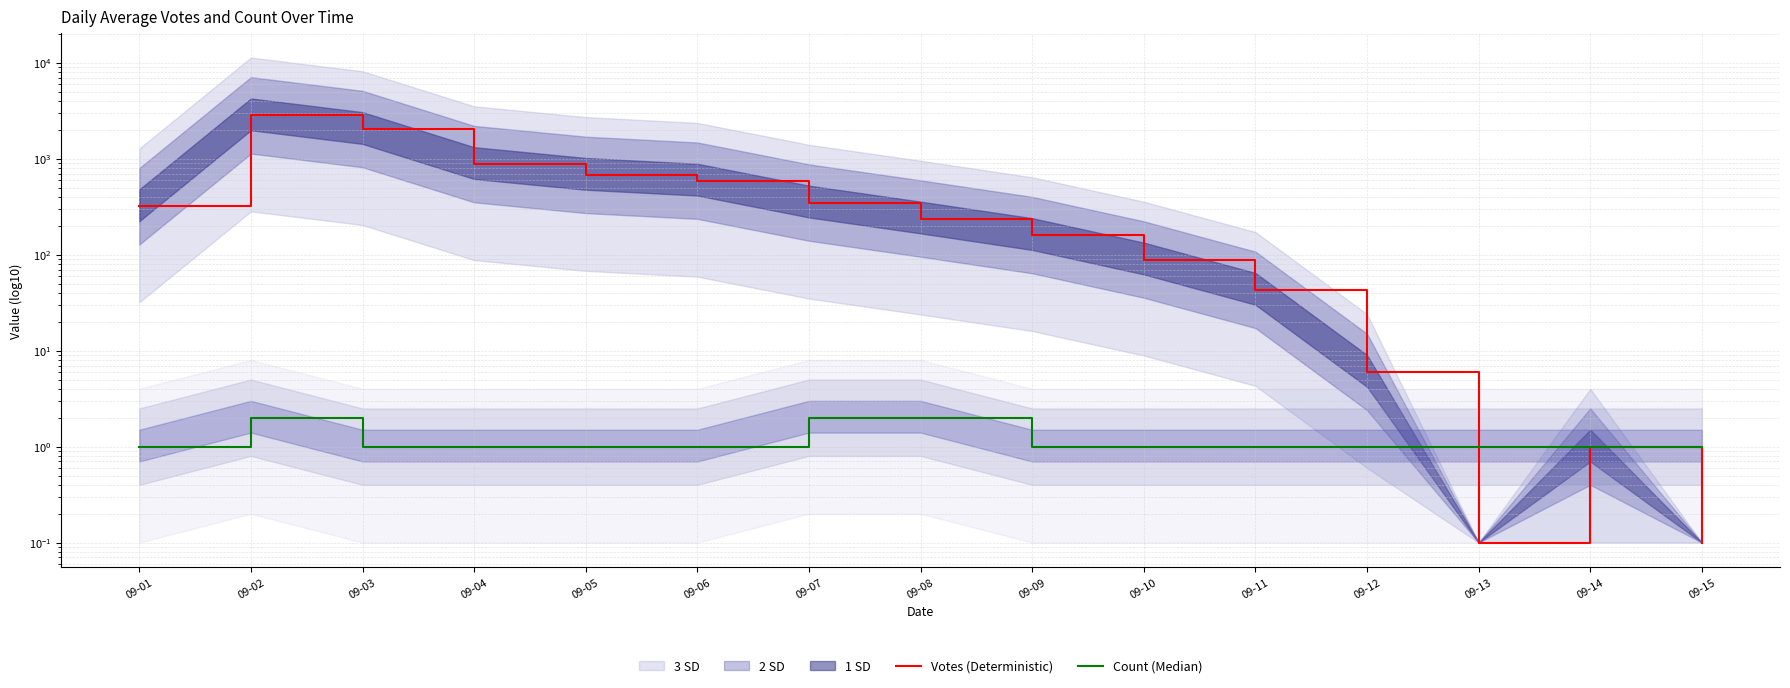

Between which two adjacent categories do Votes (Deterministic) and Count (Median) first intersect?

09-12 and 09-13